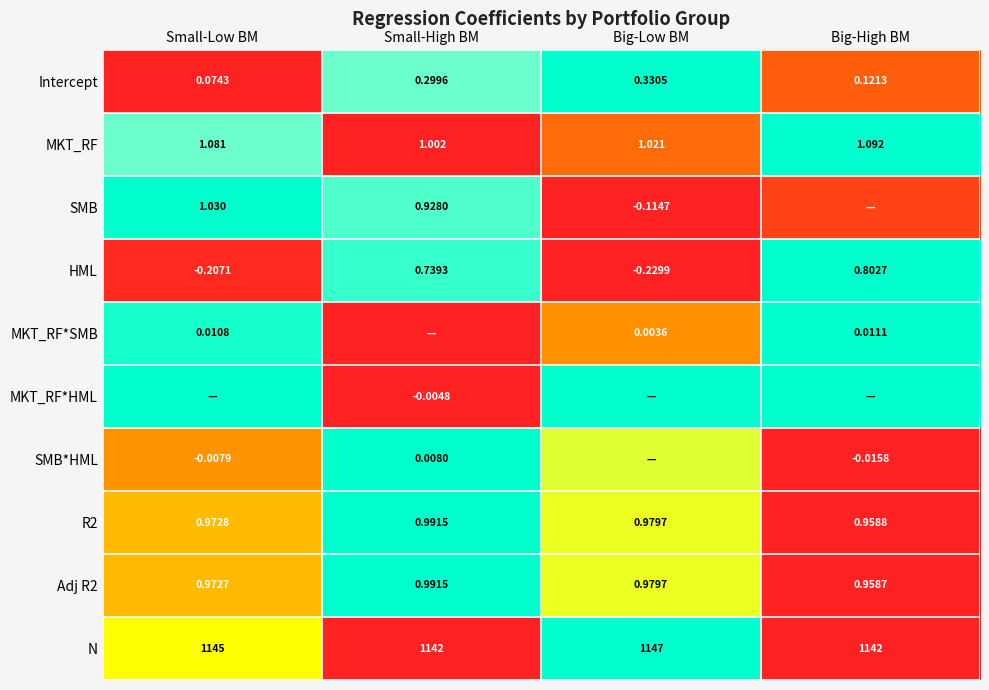

Is the value of Intercept at Big-High BM greater than the value of SMB at Small-High BM?

No